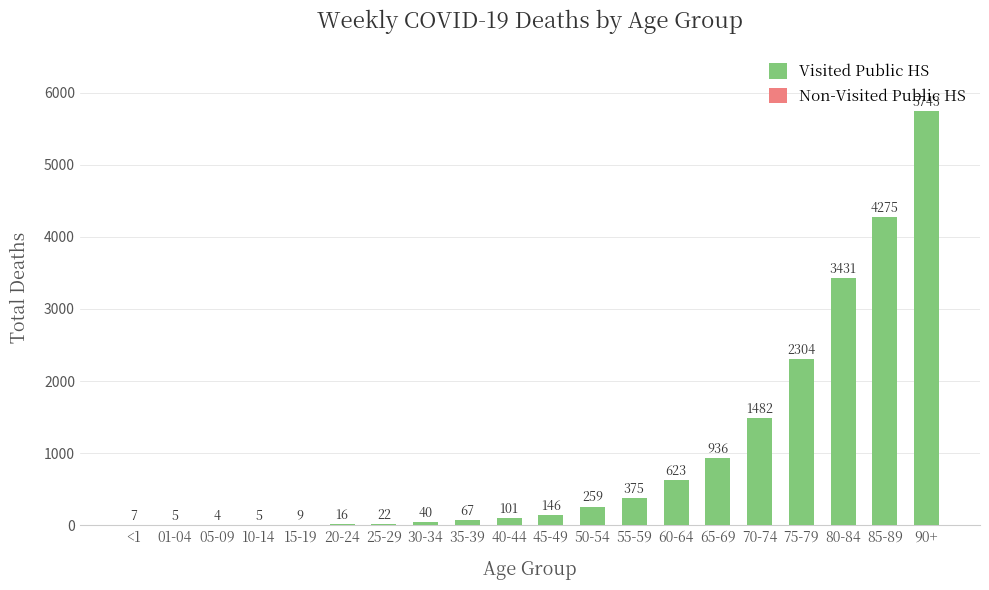

Which has a higher value, 70-74 or 90+?

90+